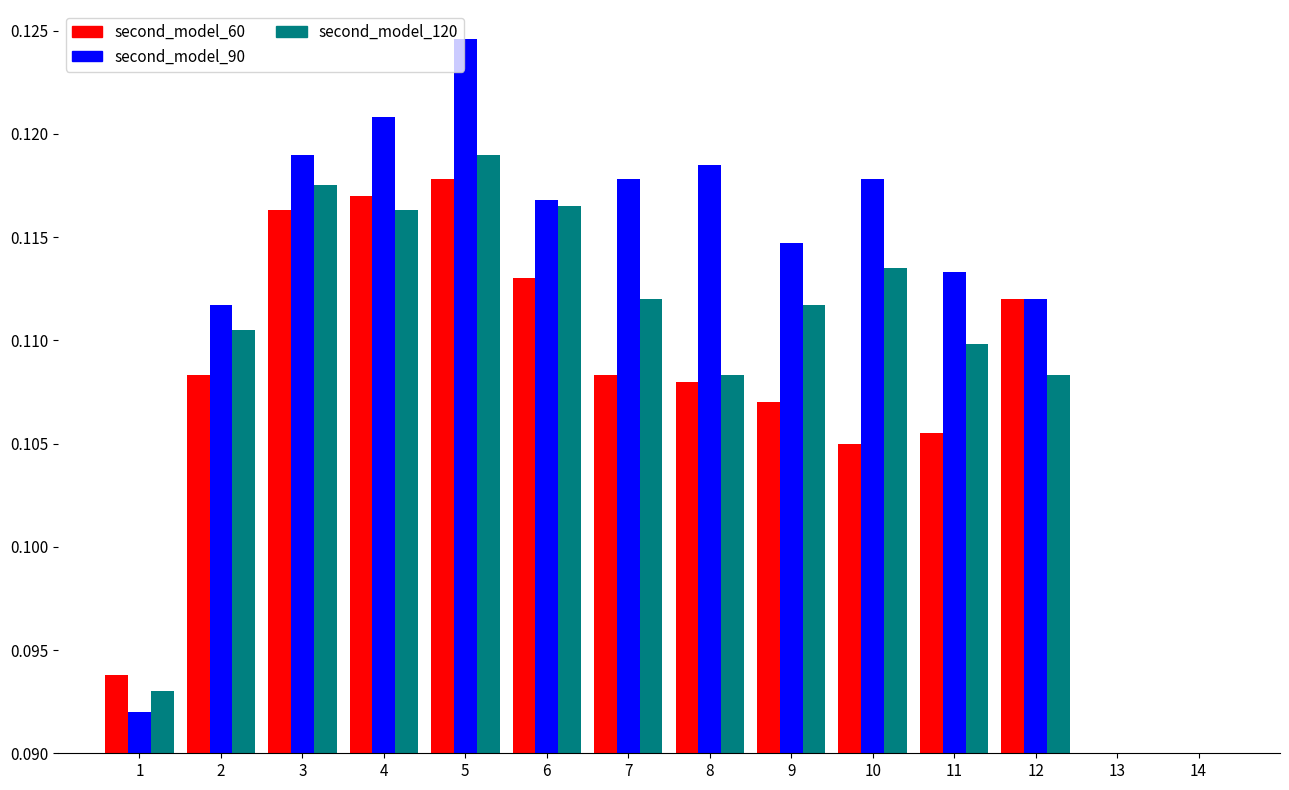

The second_model_90 series shows 0.2 at 1. True or false?

False